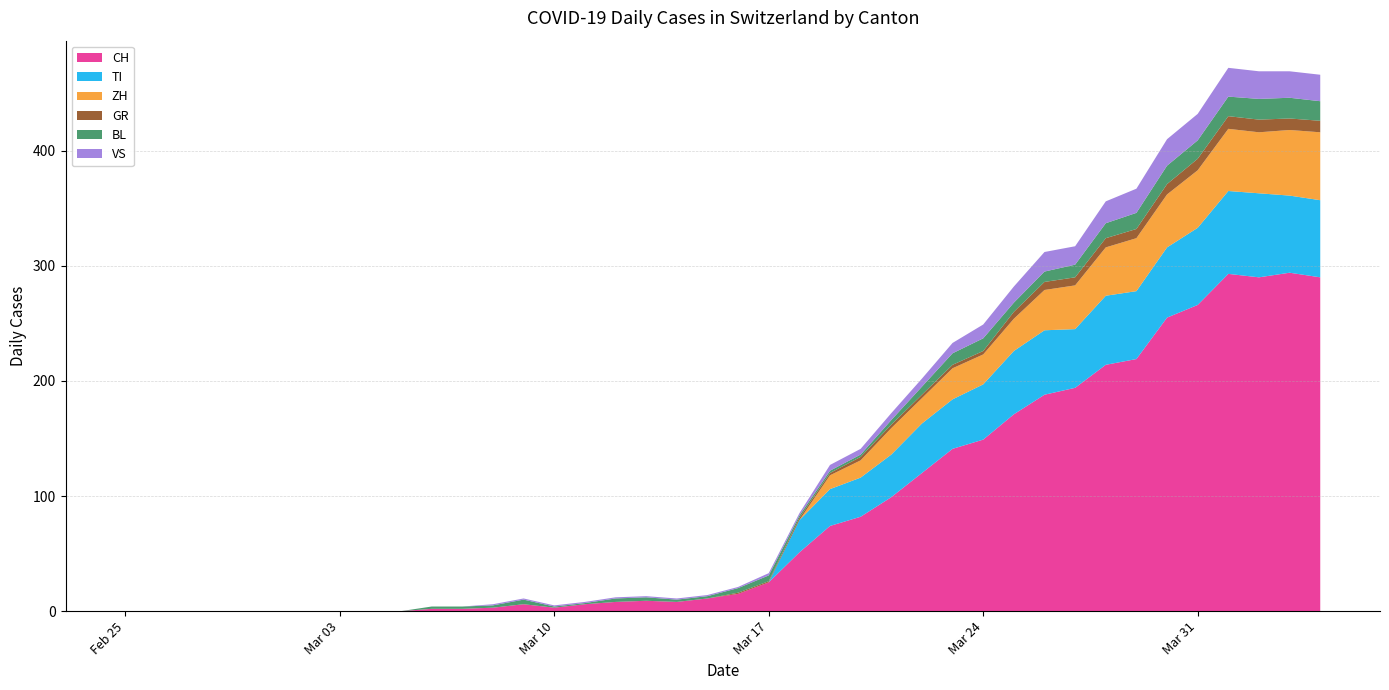

Reading left to right, list all the values displayed in this chart.

CH: 2020-02-25=0	2020-02-26=0	2020-02-27=0	2020-02-28=0	2020-02-29=0	2020-03-01=0	2020-03-02=0	2020-03-03=0	2020-03-04=0	2020-03-05=0	2020-03-06=2	2020-03-07=2	2020-03-08=3	2020-03-09=6	2020-03-10=3	2020-03-11=6	2020-03-12=8	2020-03-13=9	2020-03-14=8	2020-03-15=11	2020-03-16=15	2020-03-17=25	2020-03-18=51	2020-03-19=74	2020-03-20=82	2020-03-21=99	2020-03-22=120	2020-03-23=141	2020-03-24=149	2020-03-25=171	2020-03-26=188	2020-03-27=194	2020-03-28=214	2020-03-29=219	2020-03-30=255	2020-03-31=266	2020-04-01=293	2020-04-02=290	2020-04-03=294	2020-04-04=290
TI: 2020-02-25=0	2020-02-26=0	2020-02-27=0	2020-02-28=0	2020-02-29=0	2020-03-01=0	2020-03-02=0	2020-03-03=0	2020-03-04=0	2020-03-05=0	2020-03-06=0	2020-03-07=0	2020-03-08=0	2020-03-09=0	2020-03-10=0	2020-03-11=0	2020-03-12=0	2020-03-13=0	2020-03-14=0	2020-03-15=0	2020-03-16=0	2020-03-17=0	2020-03-18=28	2020-03-19=32	2020-03-20=34	2020-03-21=37	2020-03-22=43	2020-03-23=43	2020-03-24=48	2020-03-25=55	2020-03-26=56	2020-03-27=51	2020-03-28=60	2020-03-29=59	2020-03-30=61	2020-03-31=67	2020-04-01=72	2020-04-02=73	2020-04-03=67	2020-04-04=67
ZH: 2020-02-25=0	2020-02-26=0	2020-02-27=0	2020-02-28=0	2020-02-29=0	2020-03-01=0	2020-03-02=0	2020-03-03=0	2020-03-04=0	2020-03-05=0	2020-03-06=0	2020-03-07=0	2020-03-08=0	2020-03-09=0	2020-03-10=0	2020-03-11=0	2020-03-12=0	2020-03-13=0	2020-03-14=0	2020-03-15=0	2020-03-16=0	2020-03-17=0	2020-03-18=0	2020-03-19=12	2020-03-20=15	2020-03-21=23	2020-03-22=22	2020-03-23=27	2020-03-24=26	2020-03-25=28	2020-03-26=35	2020-03-27=38	2020-03-28=42	2020-03-29=46	2020-03-30=46	2020-03-31=50	2020-04-01=54	2020-04-02=53	2020-04-03=57	2020-04-04=59
GR: 2020-02-25=0	2020-02-26=0	2020-02-27=0	2020-02-28=0	2020-02-29=0	2020-03-01=0	2020-03-02=0	2020-03-03=0	2020-03-04=0	2020-03-05=0	2020-03-06=0	2020-03-07=0	2020-03-08=0	2020-03-09=0	2020-03-10=0	2020-03-11=0	2020-03-12=0	2020-03-13=0	2020-03-14=0	2020-03-15=0	2020-03-16=1	2020-03-17=1	2020-03-18=2	2020-03-19=2	2020-03-20=3	2020-03-21=3	2020-03-22=3	2020-03-23=3	2020-03-24=3	2020-03-25=6	2020-03-26=7	2020-03-27=7	2020-03-28=8	2020-03-29=8	2020-03-30=9	2020-03-31=10	2020-04-01=11	2020-04-02=11	2020-04-03=10	2020-04-04=10
BL: 2020-02-25=0	2020-02-26=0	2020-02-27=0	2020-02-28=0	2020-02-29=0	2020-03-01=0	2020-03-02=0	2020-03-03=0	2020-03-04=0	2020-03-05=0	2020-03-06=2	2020-03-07=2	2020-03-08=2	2020-03-09=4	2020-03-10=1	2020-03-11=1	2020-03-12=3	2020-03-13=3	2020-03-14=2	2020-03-15=2	2020-03-16=4	2020-03-17=5	2020-03-18=2	2020-03-19=2	2020-03-20=2	2020-03-21=4	2020-03-22=7	2020-03-23=10	2020-03-24=11	2020-03-25=8	2020-03-26=9	2020-03-27=11	2020-03-28=13	2020-03-29=14	2020-03-30=16	2020-03-31=16	2020-04-01=17	2020-04-02=18	2020-04-03=18	2020-04-04=17
VS: 2020-02-25=0	2020-02-26=0	2020-02-27=0	2020-02-28=0	2020-02-29=0	2020-03-01=0	2020-03-02=0	2020-03-03=0	2020-03-04=0	2020-03-05=0	2020-03-06=0	2020-03-07=0	2020-03-08=1	2020-03-09=1	2020-03-10=1	2020-03-11=1	2020-03-12=1	2020-03-13=1	2020-03-14=1	2020-03-15=1	2020-03-16=1	2020-03-17=2	2020-03-18=2	2020-03-19=5	2020-03-20=5	2020-03-21=6	2020-03-22=7	2020-03-23=9	2020-03-24=12	2020-03-25=14	2020-03-26=17	2020-03-27=16	2020-03-28=19	2020-03-29=21	2020-03-30=23	2020-03-31=23	2020-04-01=25	2020-04-02=24	2020-04-03=23	2020-04-04=23